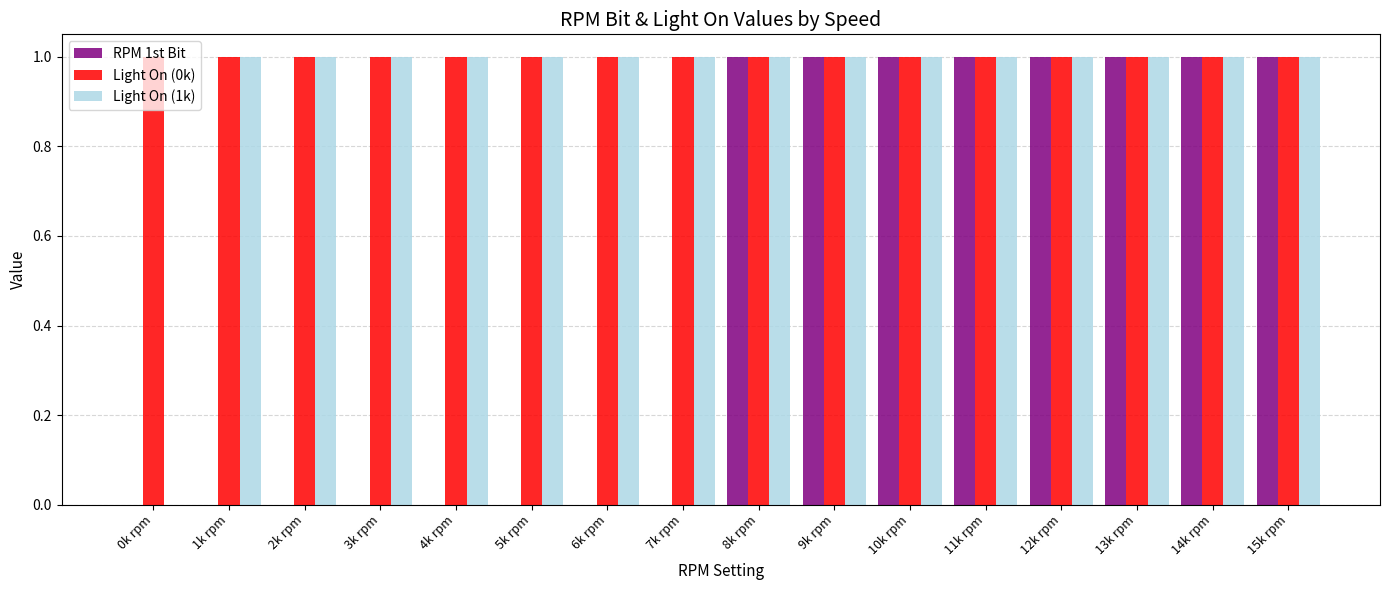

Is the value of Light On (0k) at 13k rpm greater than the value of RPM 1st Bit at 7k rpm?

Yes